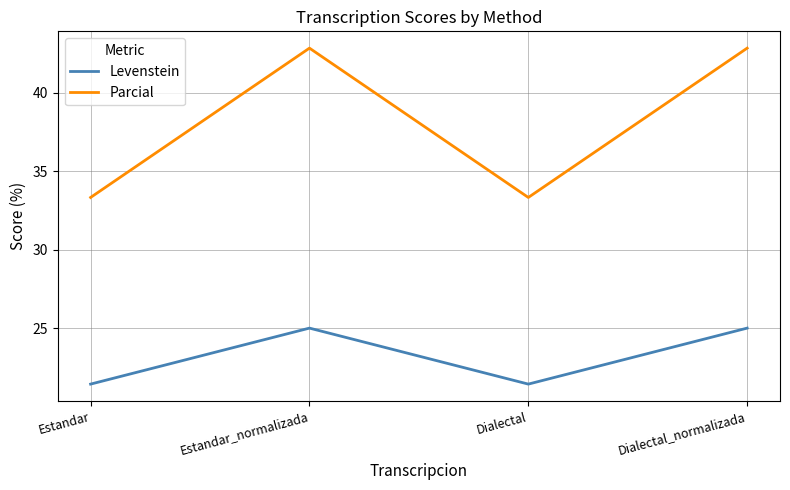

At which category does Parcial reach its first local peak?

Estandar_normalizada